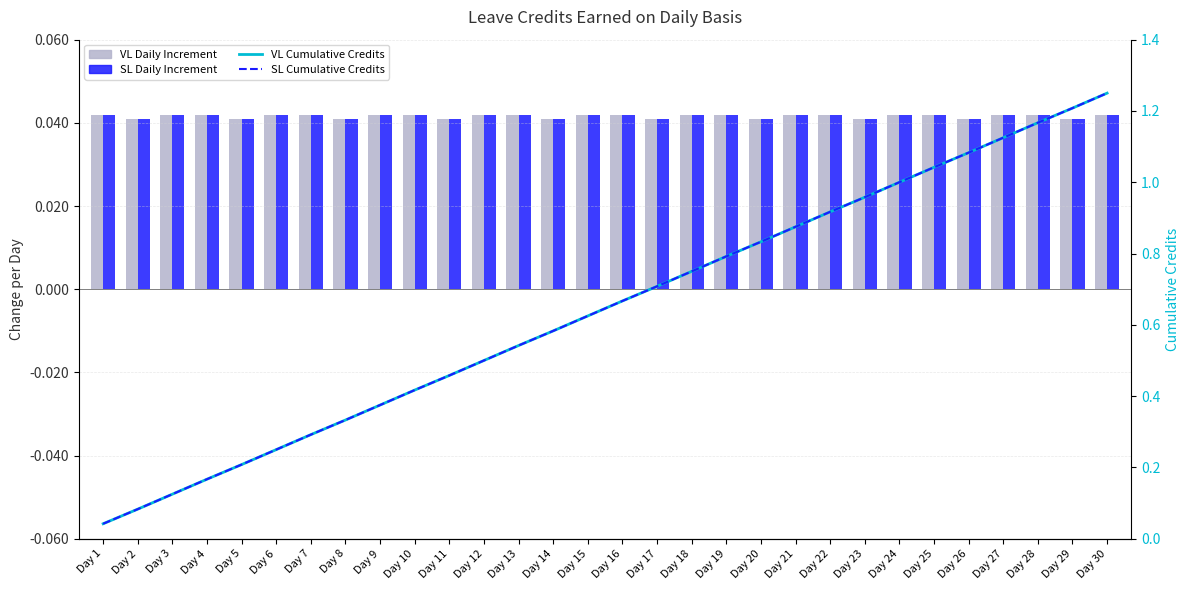

Which series has the largest total across all categories?

VL Cumulative Credits